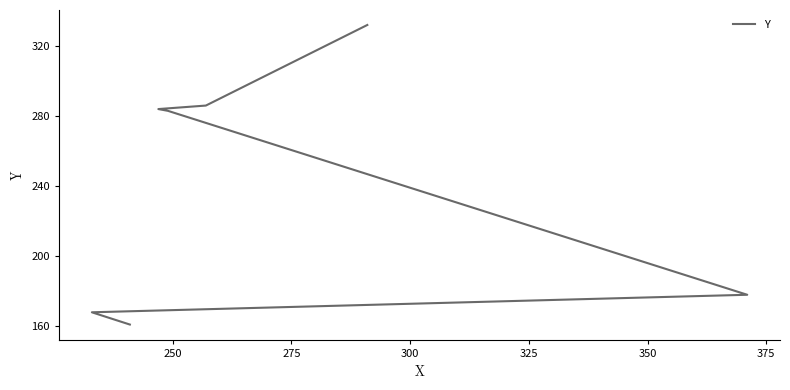

What is the change in value from 325 to 375?

+48